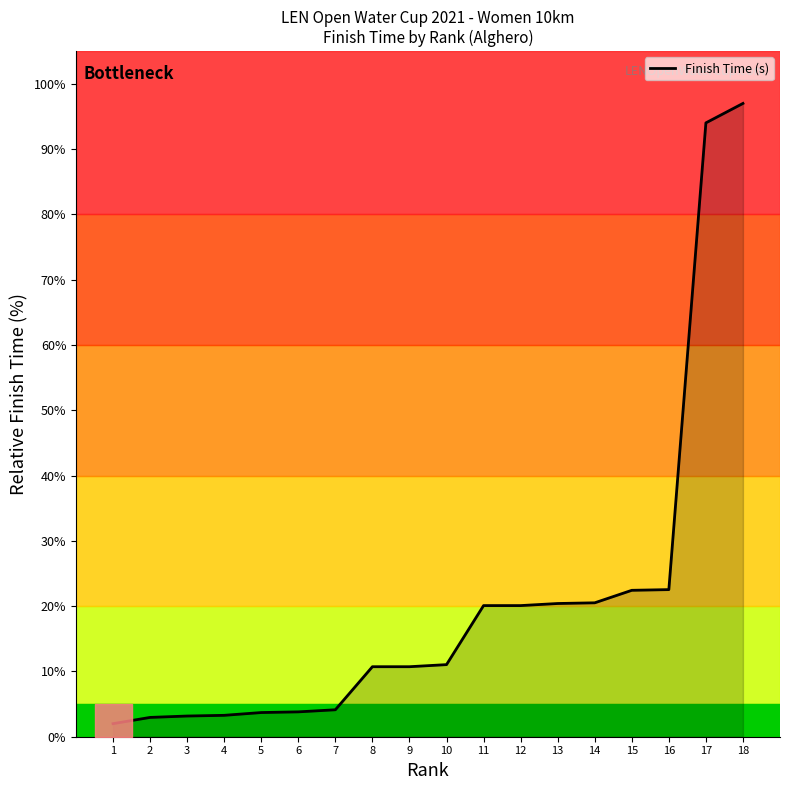

Which label corresponds to the smallest value in the chart?

1